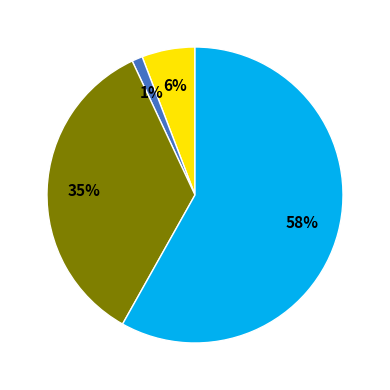

Is there any slice that represents more than half of the pie?

Yes